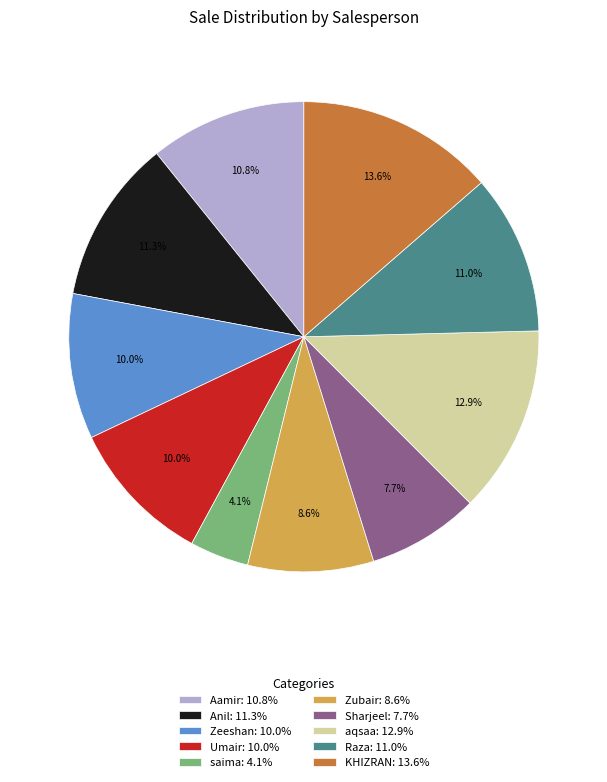

Which category has the biggest portion of the pie?

KHIZRAN